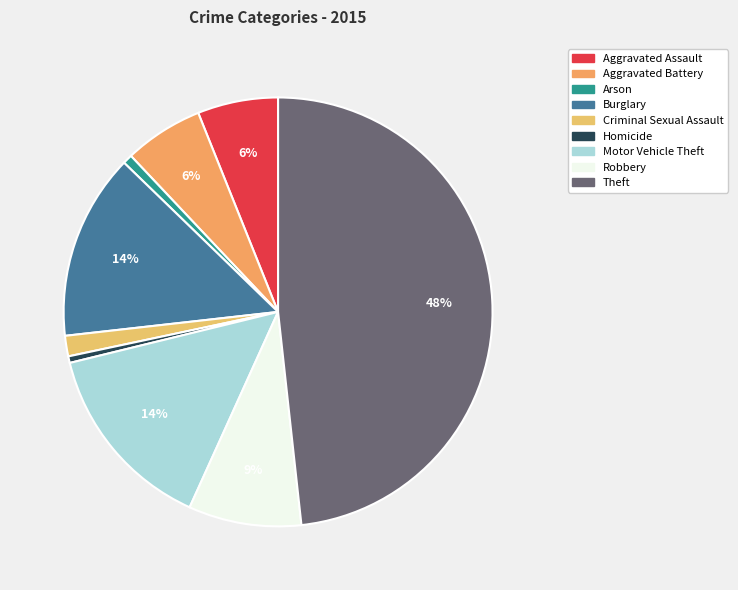

Count the number of slices in the pie.

9